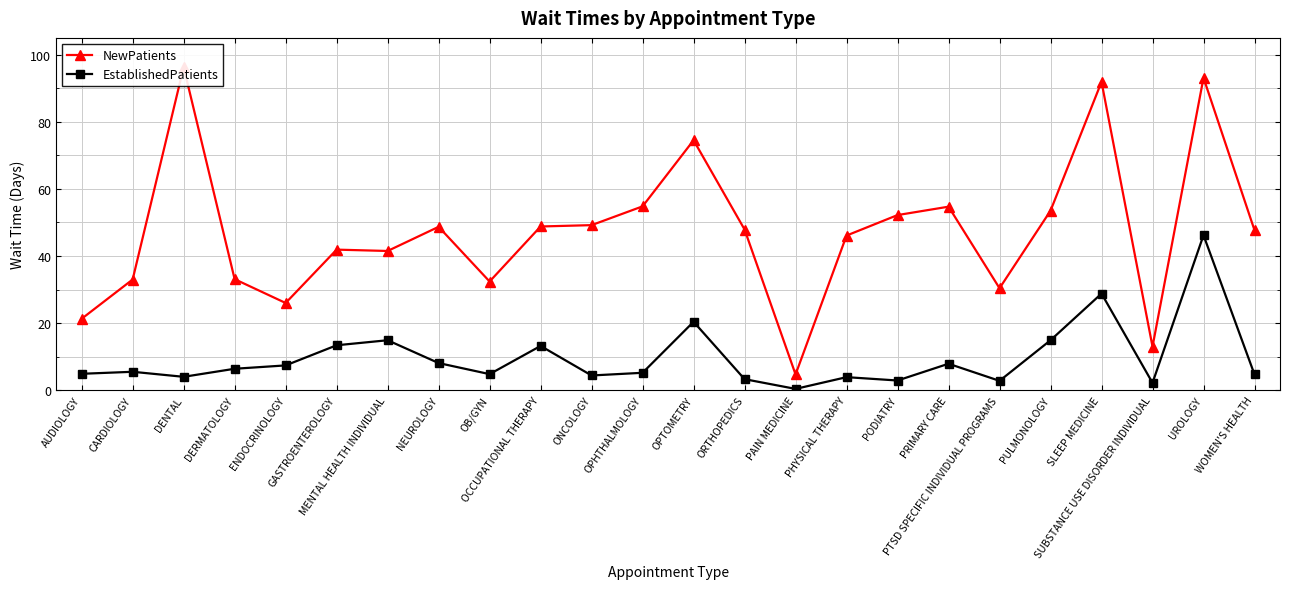

At which label does EstablishedPatients reach its peak?

UROLOGY